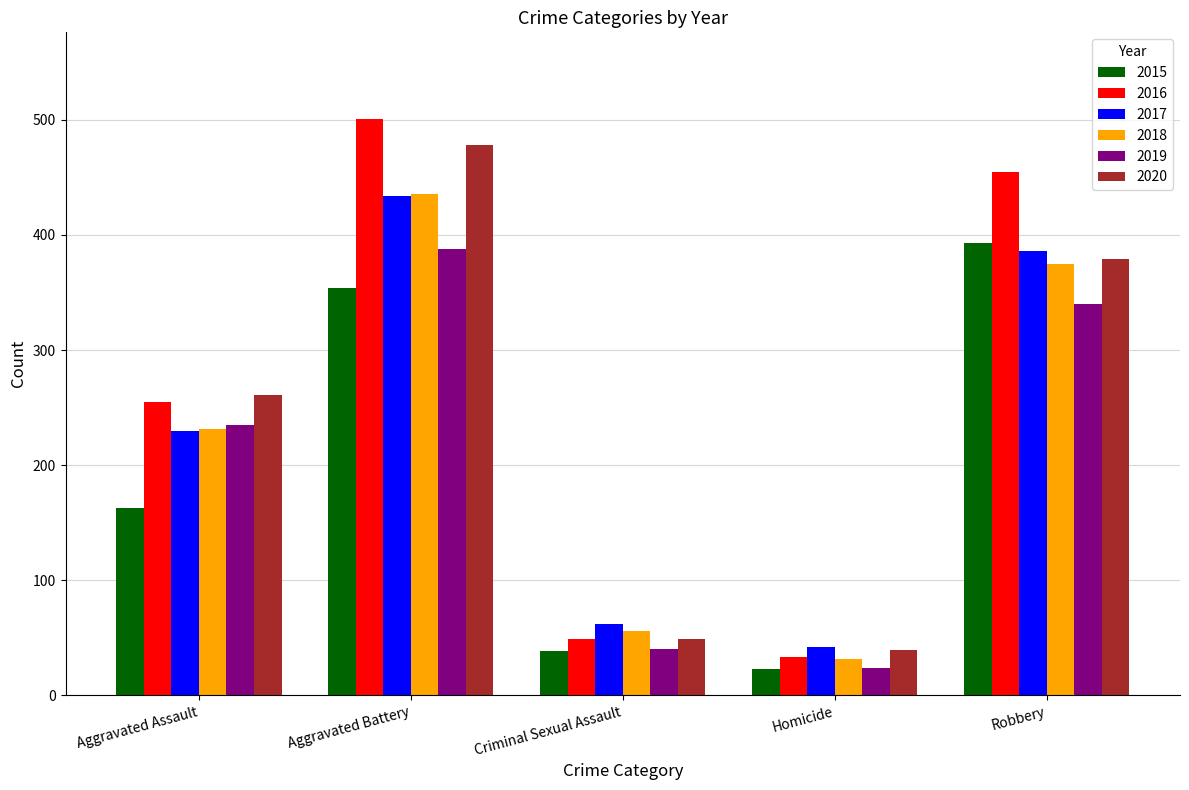

Which category has the lowest value across all series?

Homicide